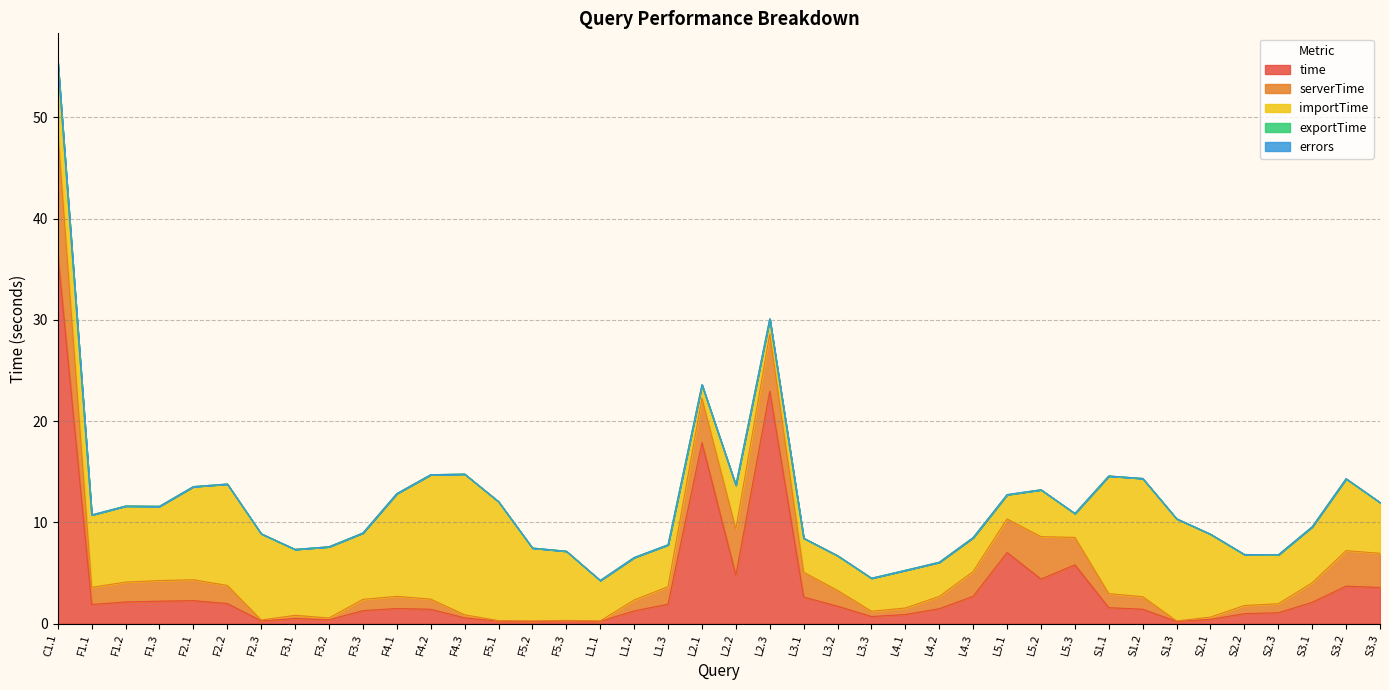

Reading left to right, transcribe all the data shown in this chart.

time: 36.5	1.9	2.1	2.2	2.3	2.0	0.3	0.5	0.4	1.3	1.5	1.4	0.6	0.2	0.2	0.2	0.2	1.2	1.9	17.9	4.8	22.9	2.6	1.7	0.7	0.9	1.5	2.7	7.0	4.4	5.8	1.6	1.4	0.2	0.4	1.0	1.1	2.1	3.7	3.6
serverTime: 12.1	1.7	2.0	2.0	2.1	1.8	0.1	0.3	0.2	1.1	1.2	1.0	0.3	0.1	0.0	0.1	0.0	1.1	1.7	4.4	4.6	5.7	2.4	1.6	0.5	0.6	1.2	2.4	3.3	4.2	2.7	1.4	1.2	0.0	0.2	0.8	0.9	1.9	3.5	3.4
importTime: 6.9	7.1	7.5	7.3	9.2	10.0	8.5	6.5	7.0	6.6	10.1	12.3	13.9	11.7	7.2	6.8	4.0	4.2	4.1	1.3	4.3	1.5	3.4	3.4	3.3	3.7	3.4	3.4	2.4	4.6	2.3	11.6	11.7	10.1	8.2	5.0	4.8	5.5	7.1	5.0
exportTime: 0.1	0.0	0.0	0.0	0.0	0.0	0.0	0.0	0.0	0.0	0.0	0.0	0.0	0.0	0.0	0.0	0.0	0.0	0.0	0.0	0.0	0.0	0.0	0.0	0.0	0.0	0.0	0.0	0.0	0.0	0.0	0.0	0.0	0.0	0.0	0.0	0.0	0.0	0.0	0.0
errors: 0.0	0.0	0.0	0.0	0.0	0.0	0.0	0.0	0.0	0.0	0.0	0.0	0.0	0.0	0.0	0.0	0.0	0.0	0.0	0.0	0.0	0.0	0.0	0.0	0.0	0.0	0.0	0.0	0.0	0.0	0.0	0.0	0.0	0.0	0.0	0.0	0.0	0.0	0.0	0.0